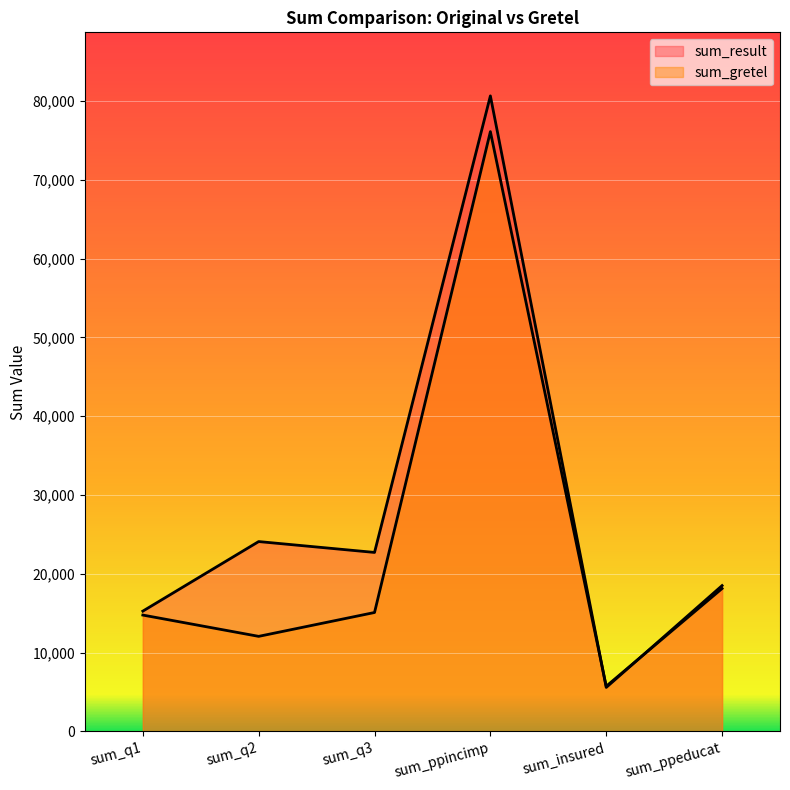

Reading right to left, what are all the values shown in this chart?

sum_result: 18511	5587	80659	22720	24099	15271
sum_gretel: 18139	5739	76124	15097	12069	14771